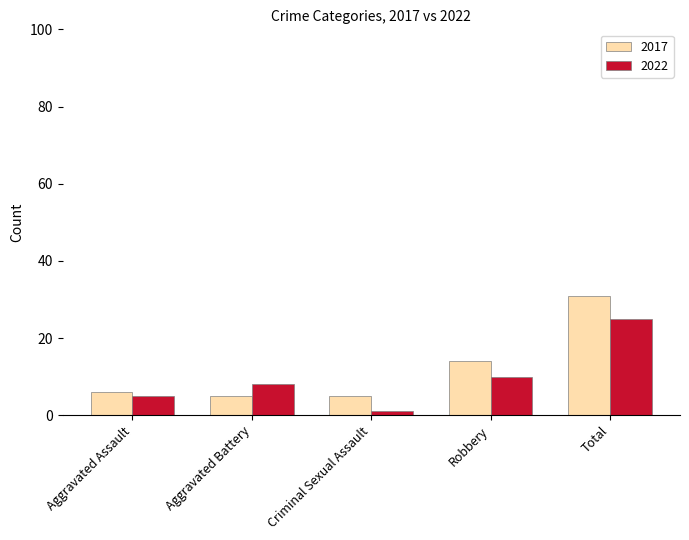

Which category has the highest value across all series?

Total